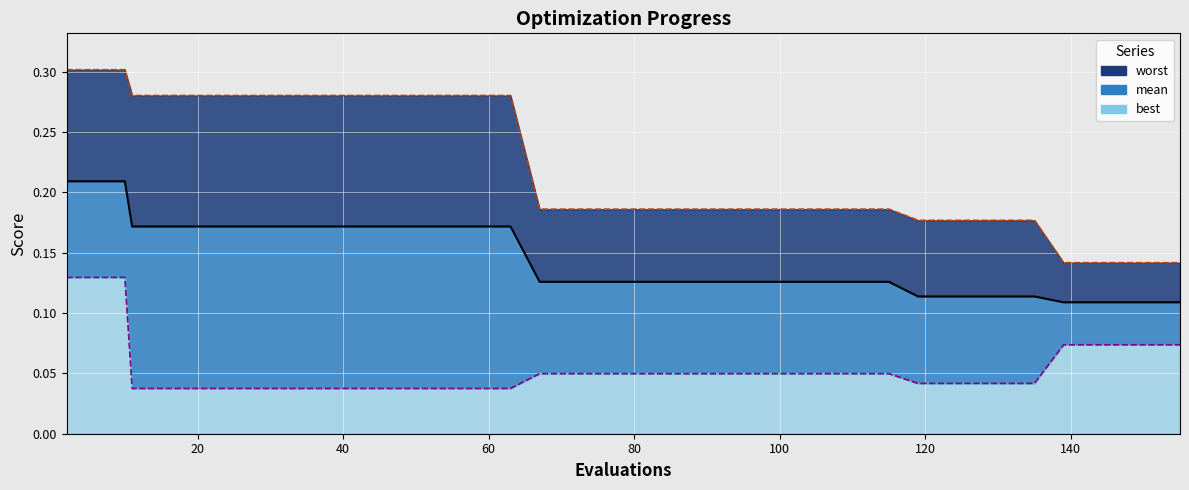

Reading left to right, transcribe all the data shown in this chart.

mean: 2=0.2	6=0.2	10=0.2	11=0.2	15=0.2	19=0.2	23=0.2	27=0.2	31=0.2	35=0.2	39=0.2	43=0.2	47=0.2	51=0.2	55=0.2	59=0.2	63=0.2	67=0.1	71=0.1	75=0.1	79=0.1	83=0.1	87=0.1	91=0.1	95=0.1	99=0.1	103=0.1	107=0.1	111=0.1	115=0.1	119=0.1	123=0.1	127=0.1	131=0.1	135=0.1	139=0.1	143=0.1	147=0.1	151=0.1	155=0.1
best: 2=0.1	6=0.1	10=0.1	11=0.0	15=0.0	19=0.0	23=0.0	27=0.0	31=0.0	35=0.0	39=0.0	43=0.0	47=0.0	51=0.0	55=0.0	59=0.0	63=0.0	67=0.0	71=0.0	75=0.0	79=0.0	83=0.0	87=0.0	91=0.0	95=0.0	99=0.0	103=0.0	107=0.0	111=0.0	115=0.0	119=0.0	123=0.0	127=0.0	131=0.0	135=0.0	139=0.1	143=0.1	147=0.1	151=0.1	155=0.1
worst: 2=0.3	6=0.3	10=0.3	11=0.3	15=0.3	19=0.3	23=0.3	27=0.3	31=0.3	35=0.3	39=0.3	43=0.3	47=0.3	51=0.3	55=0.3	59=0.3	63=0.3	67=0.2	71=0.2	75=0.2	79=0.2	83=0.2	87=0.2	91=0.2	95=0.2	99=0.2	103=0.2	107=0.2	111=0.2	115=0.2	119=0.2	123=0.2	127=0.2	131=0.2	135=0.2	139=0.1	143=0.1	147=0.1	151=0.1	155=0.1